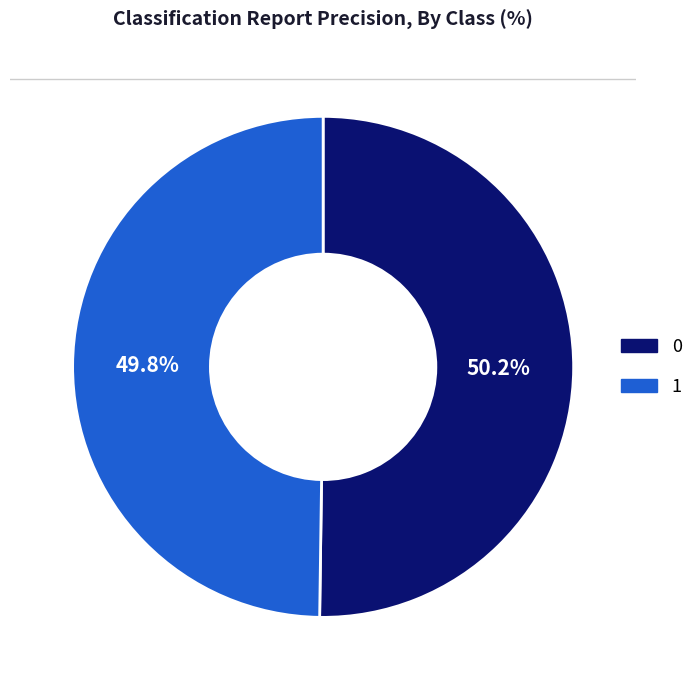

To the nearest percent, what is the combined percentage of 0 and 1?

100%